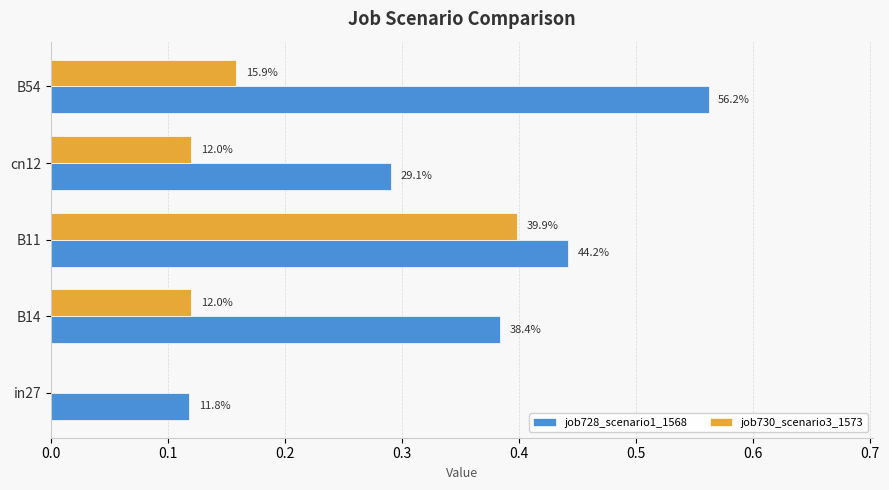

What is the maximum value shown in the chart?

0.6